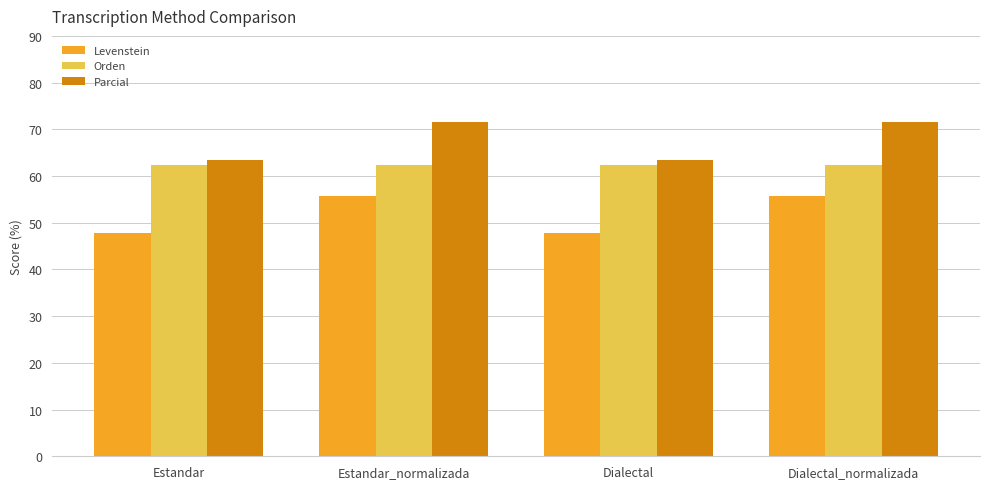

Is the value of Levenstein at Dialectal greater than the value of Orden at Dialectal_normalizada?

No